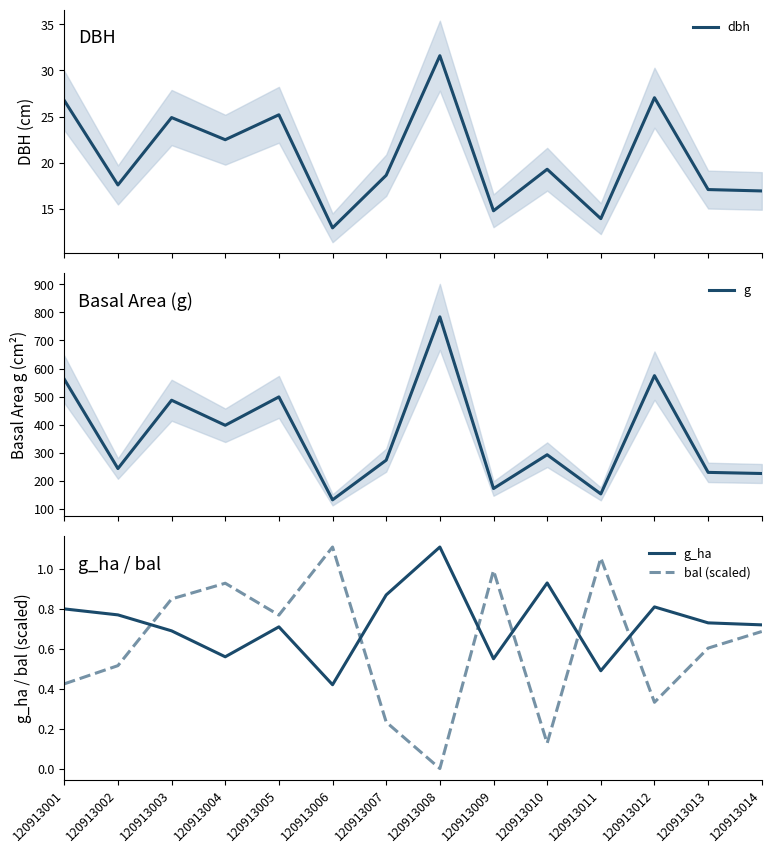

Reading left to right, extract all data points from this chart.

dbh: 26.8	17.6	24.9	22.5	25.2	12.9	18.6	31.6	14.8	19.3	13.9	27.1	17.1	16.9
g: 562.0	243.3	486.9	397.6	498.8	131.7	273.2	784.3	172.0	292.6	152.8	574.7	229.7	225.7
g_ha: 0.8	0.8	0.7	0.6	0.7	0.4	0.9	1.1	0.6	0.9	0.5	0.8	0.7	0.7
bal (scaled): 0.4	0.5	0.8	0.9	0.8	1.1	0.2	0.0	1.0	0.1	1.1	0.3	0.6	0.7